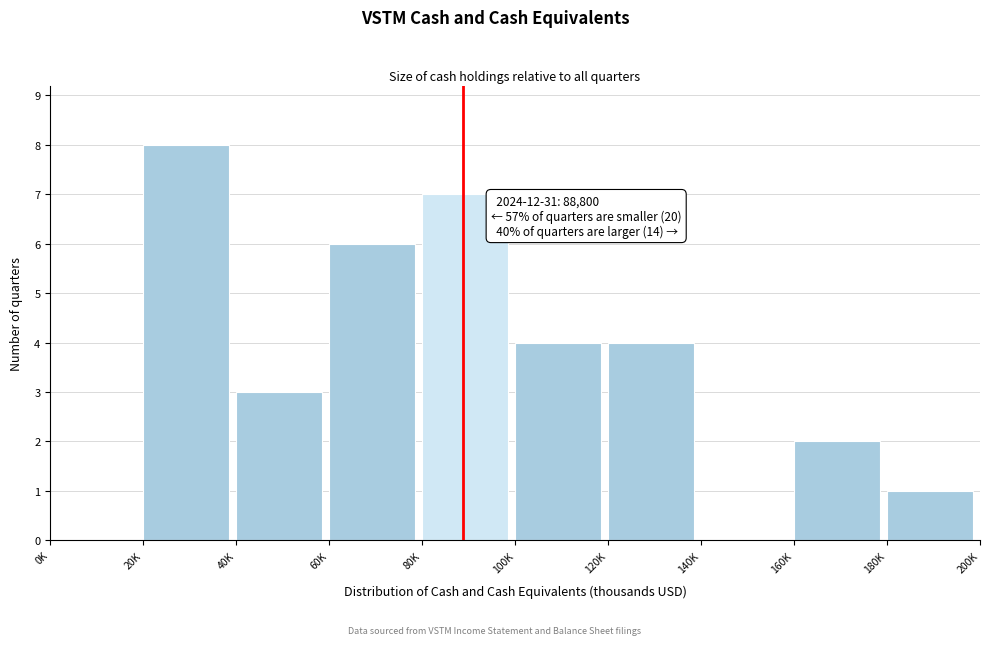

Reading right to left, what are all the values shown in this chart?

180K=1	160K=2	140K=0	120K=4	100K=4	80K=7	60K=6	40K=3	20K=8	0K=0